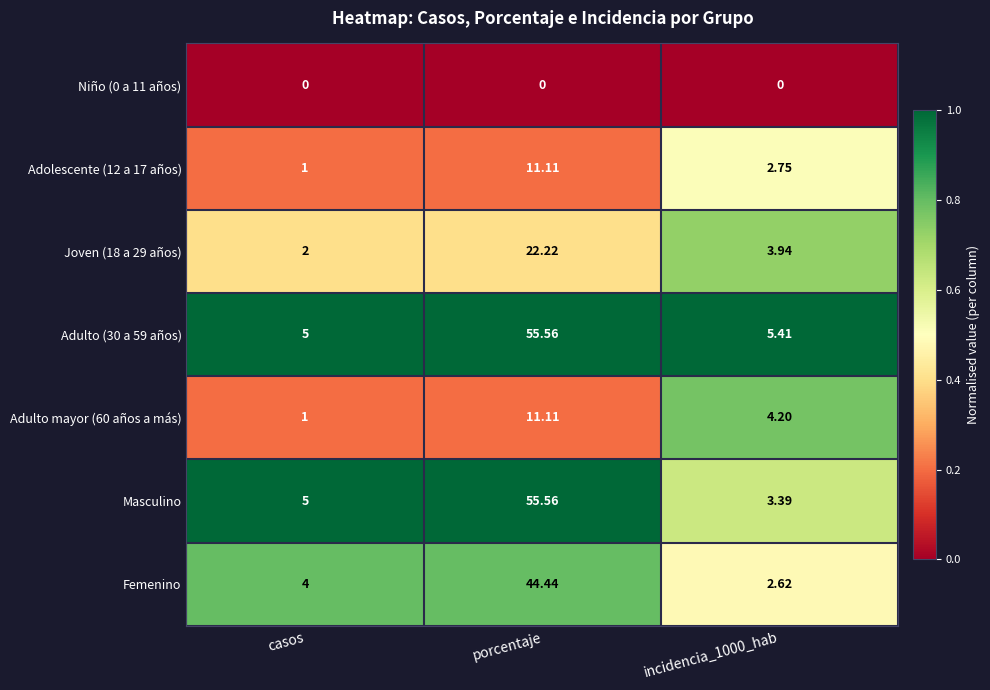

At which category is the sum across all series the highest?

porcentaje